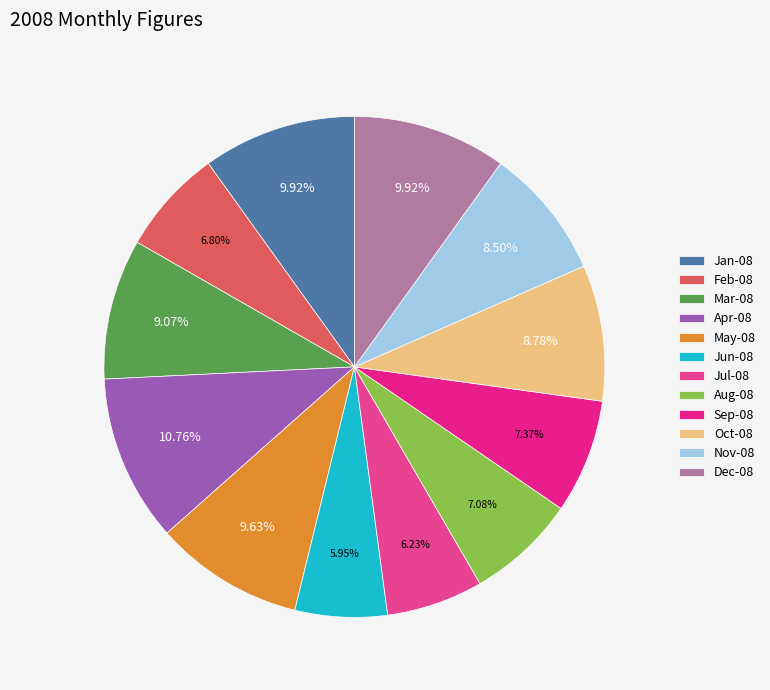

How many segments does this pie chart have?

12